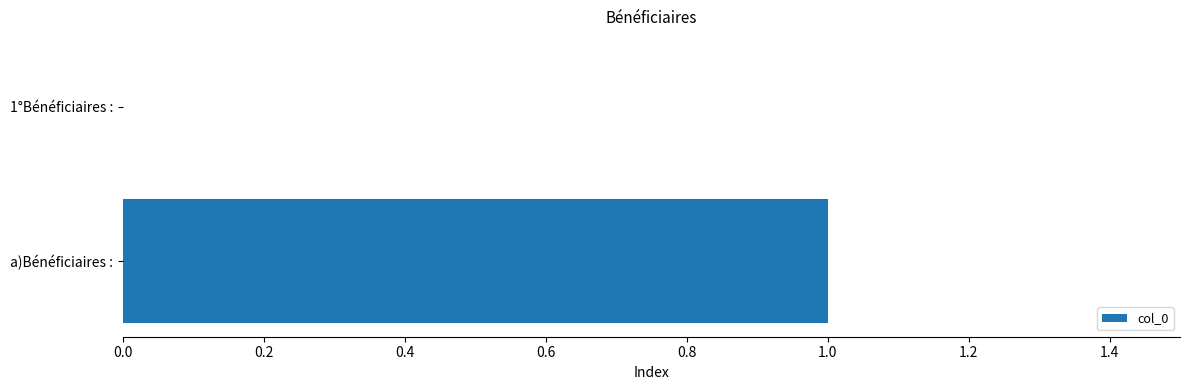

Is it true that the value at a)Bénéficiaires : is 2?

False